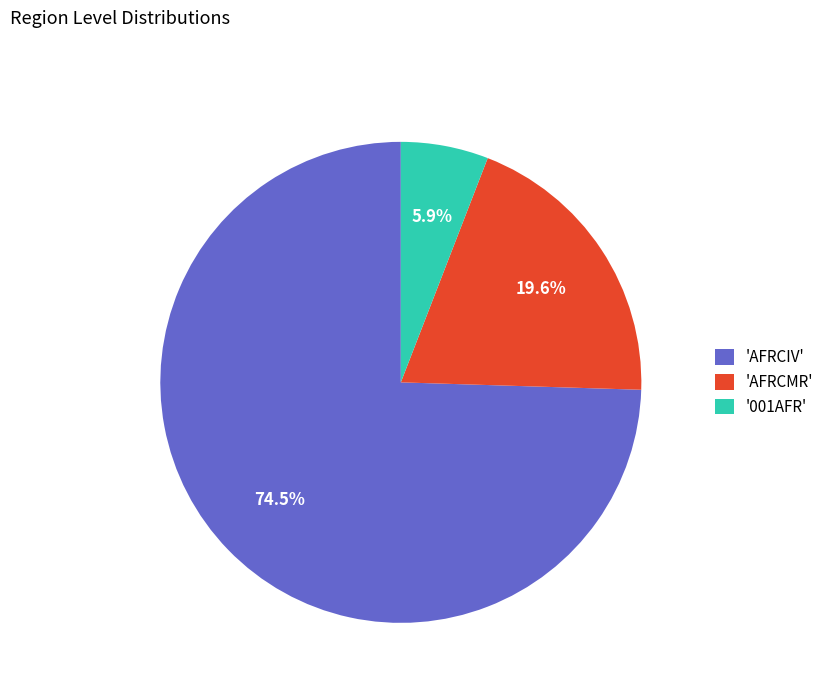

Which has a higher value, 'AFRCIV' or '001AFR'?

'AFRCIV'